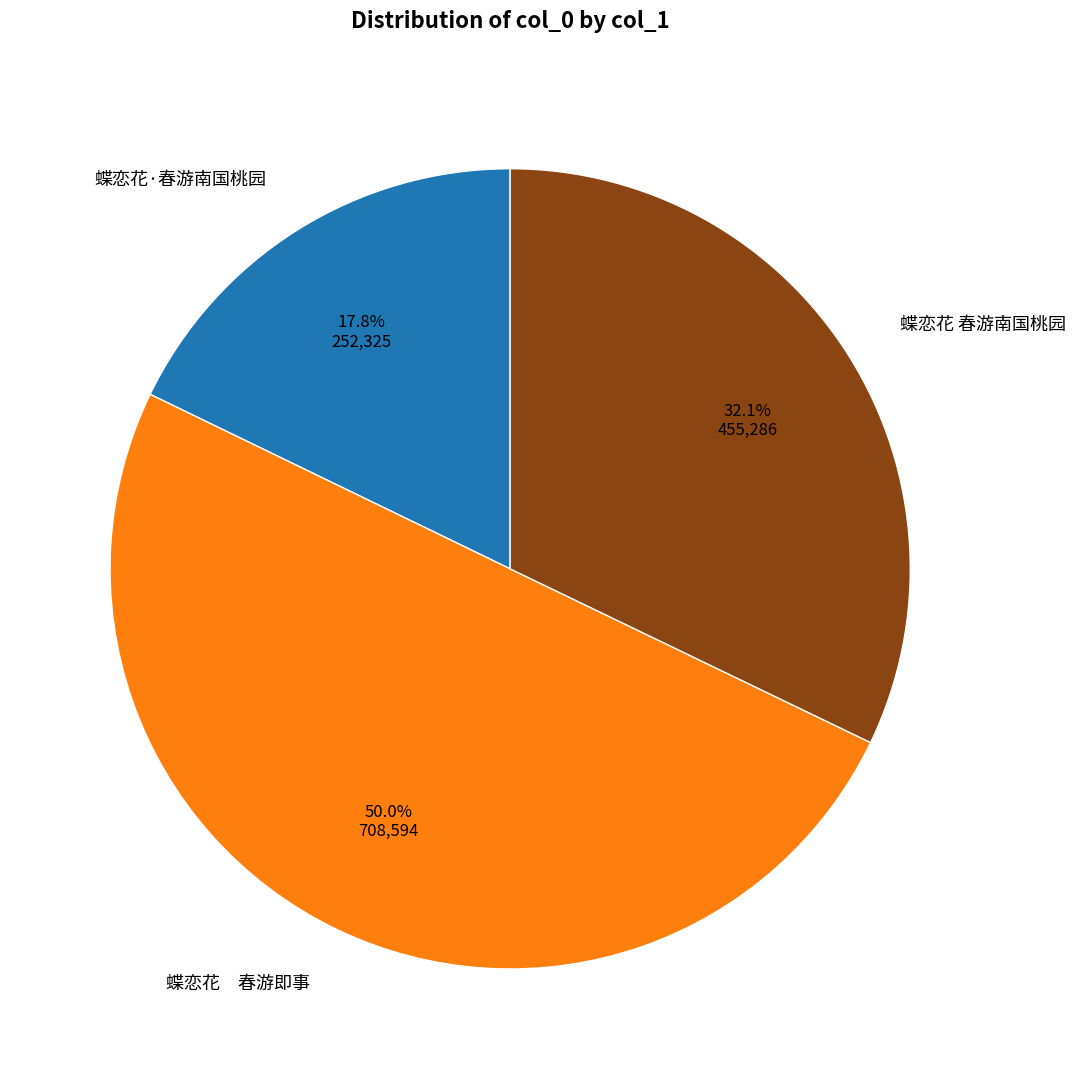

Do 蝶恋花 春游南国桃园 and 蝶恋花 春游即事 together represent more than half of the pie?

Yes